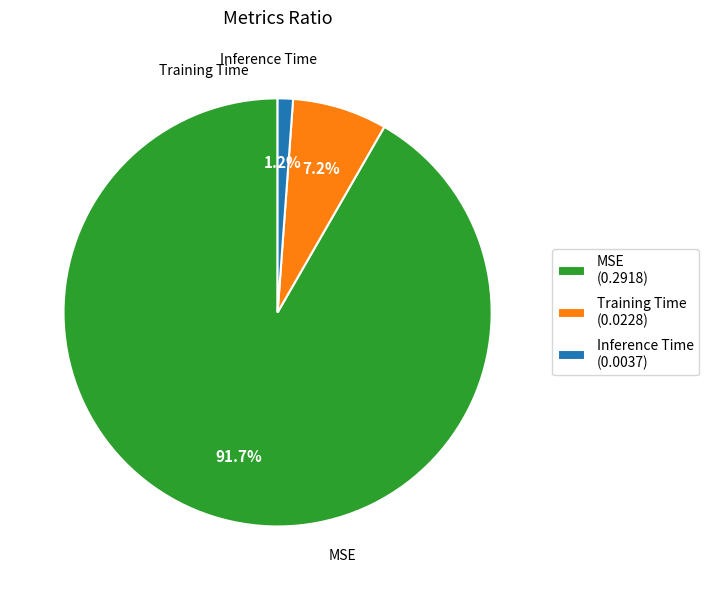

Which category accounts for the majority?

MSE